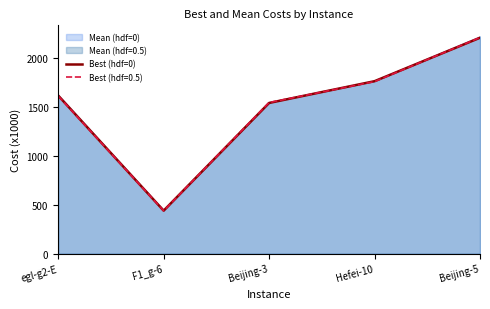

Approximately how many times larger is the value at Beijing-5 compared to egl-g2-E?

1.4